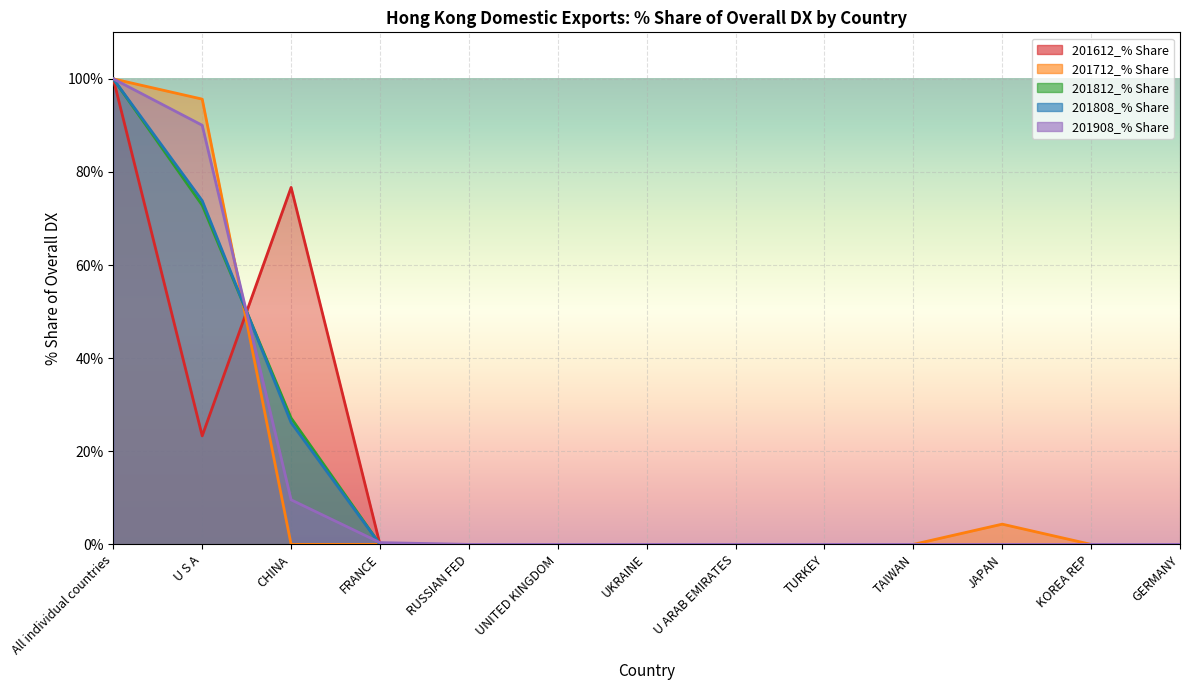

Rank the series at UNITED KINGDOM from lowest to highest value.

201612_% Share, 201712_% Share, 201812_% Share, 201808_% Share, 201908_% Share